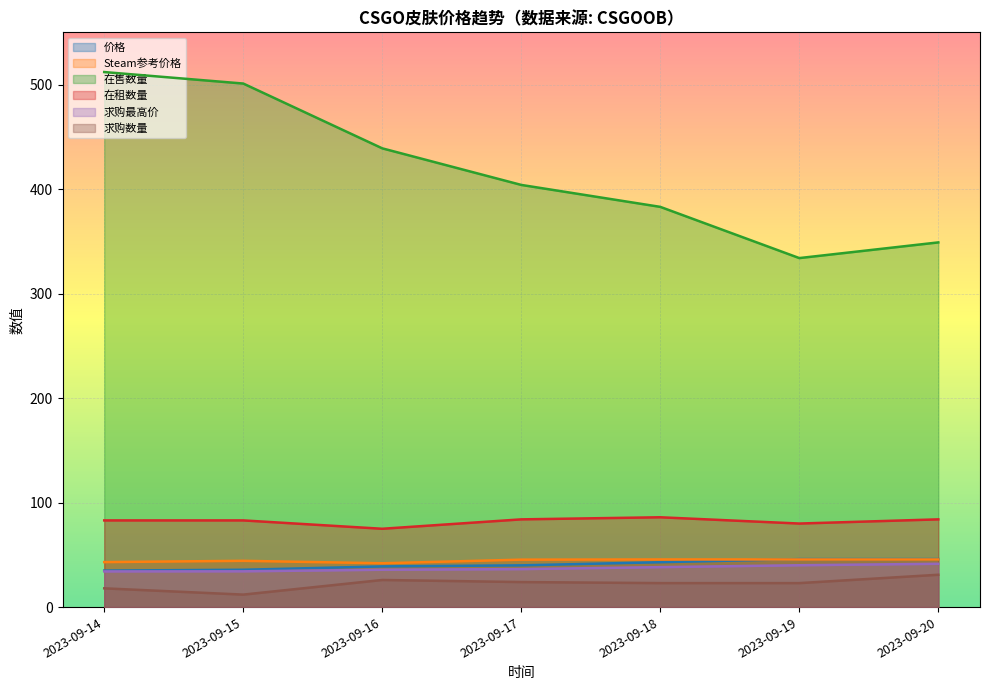

What is the greatest value displayed?

512.0